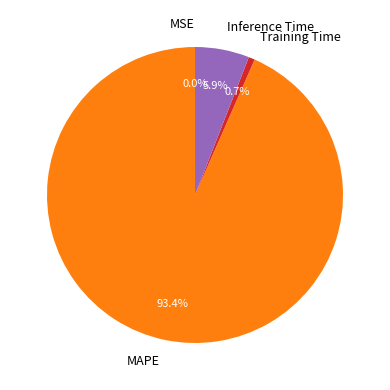

Does Inference Time account for over 50% of the chart?

No